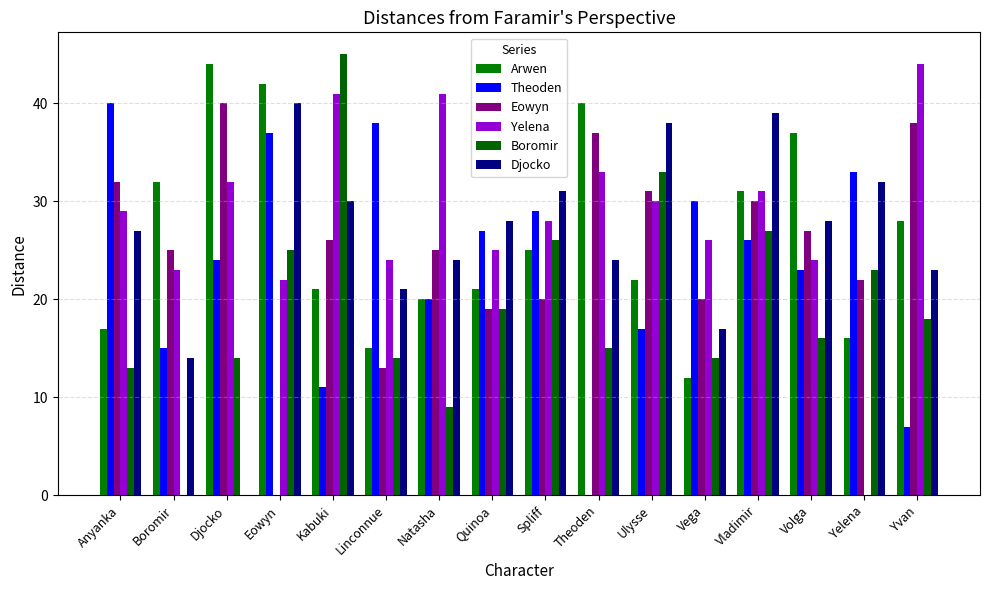

Count the number of data series in this chart.

6